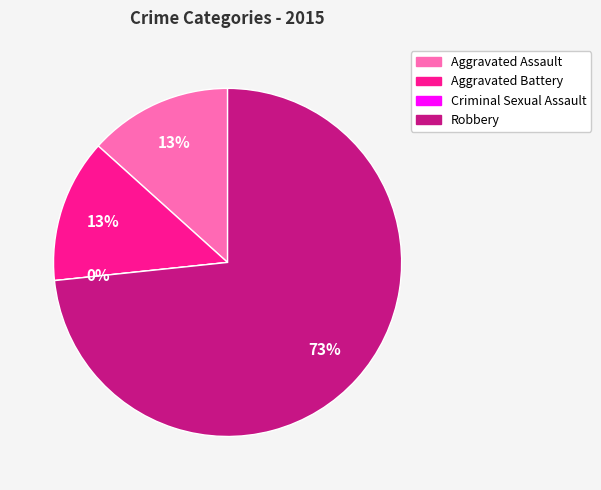

Does any single category account for the majority?

Yes